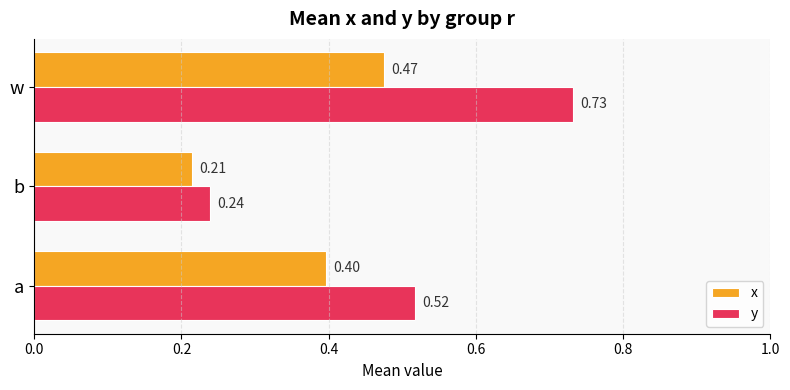

List the series in order of their peak value, highest first.

y, x